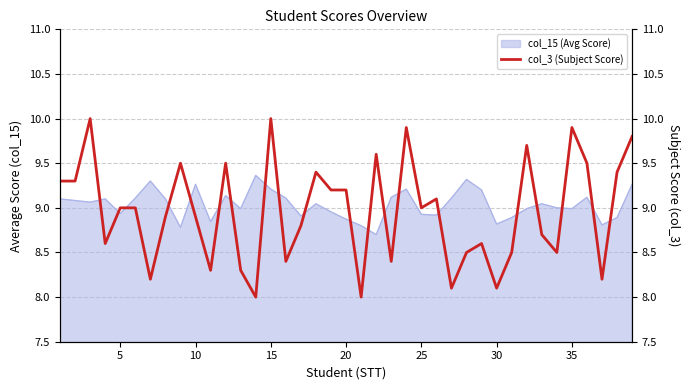

The col_15 (Avg Score) series shows 13.2 at 15. True or false?

False